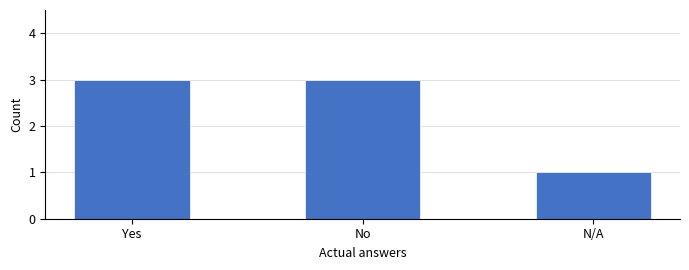

Reading left to right, list all the values displayed in this chart.

Yes=3	No=3	N/A=1